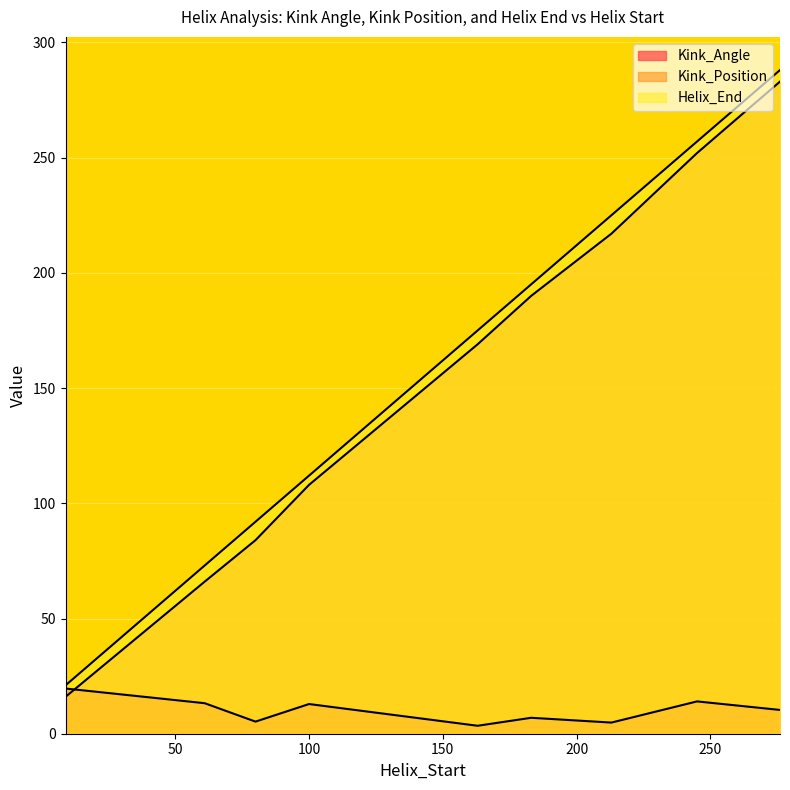

What is the maximum value for Kink_Position?

283.0